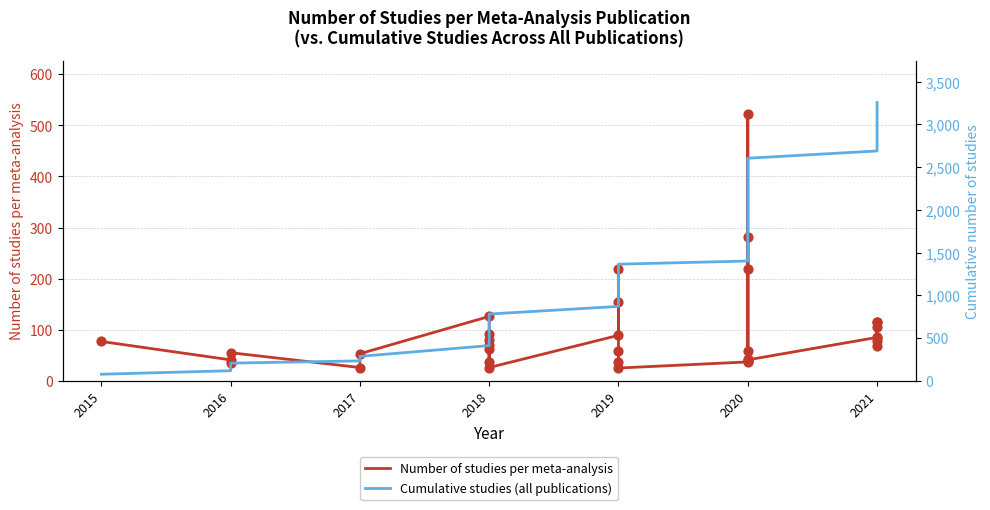

What are all the series names shown in the legend?

Number of studies per meta-analysis, Cumulative studies (all publications)